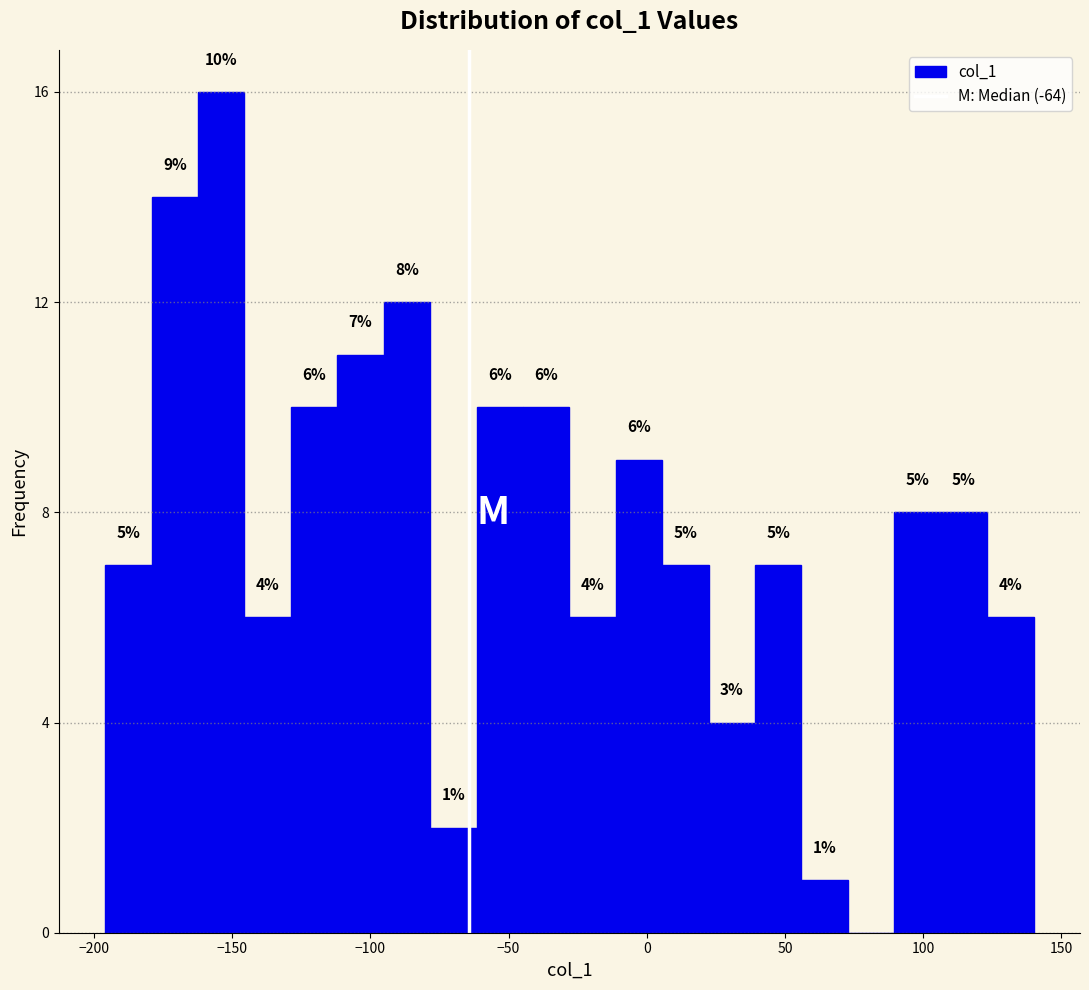

Around what value on the x-axis is the tallest bar? Give the approximate position of its centre, as read against the axis.

-155